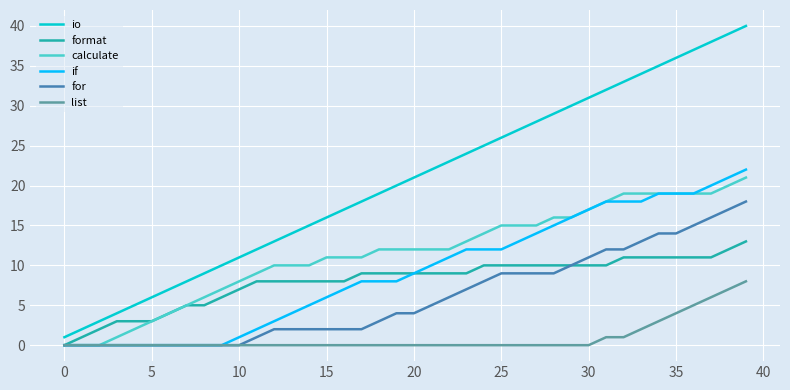

What are all the series names shown in the legend?

io, format, calculate, if, for, list